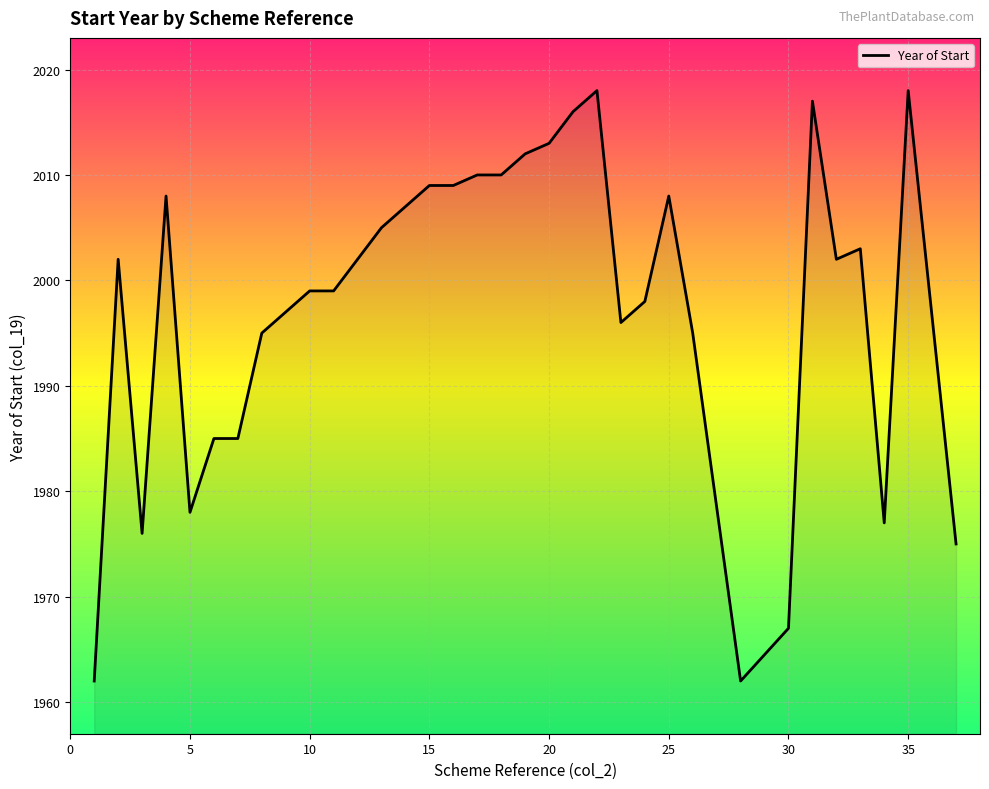

What is the difference between the maximum and minimum values?

56